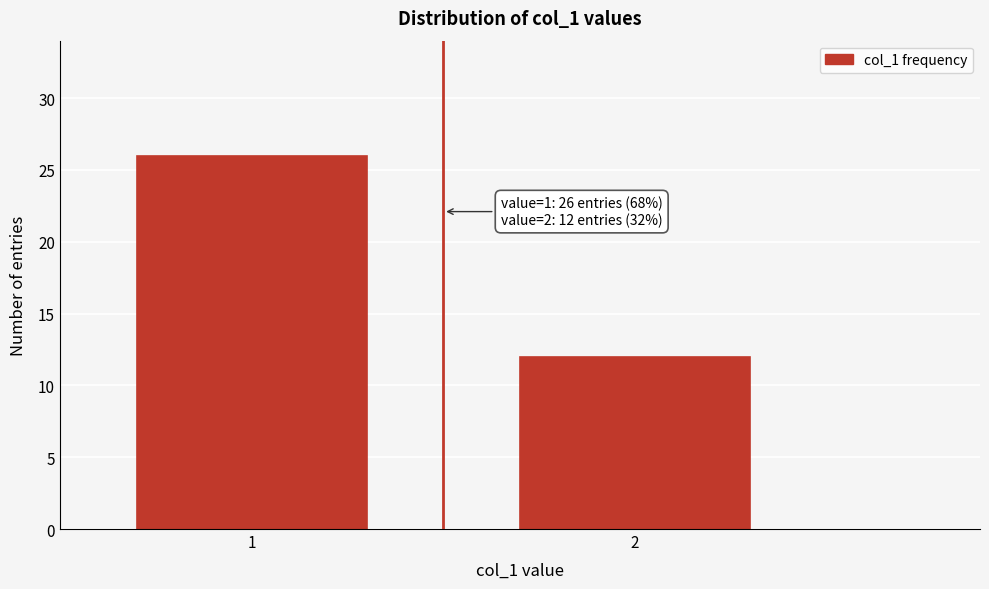

Reading left to right, list all the values displayed in this chart.

26	12